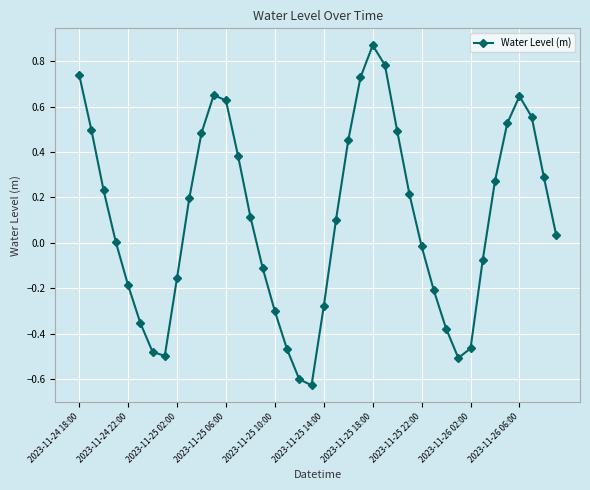

What is the sum of all values?

4.2